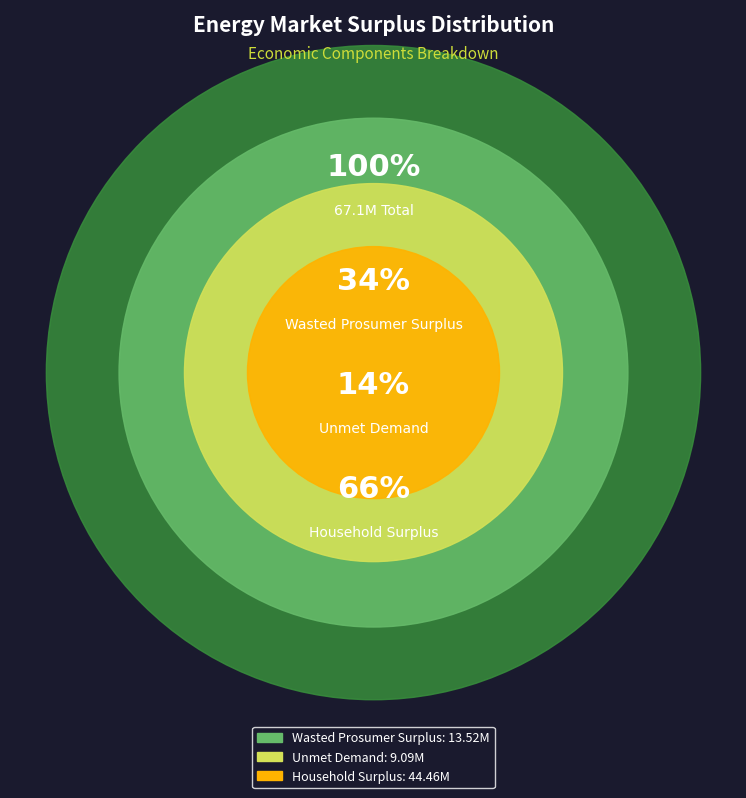

To the nearest percent, what is the difference between the Unmet Demand and Household Surplus slice percentages?

53%